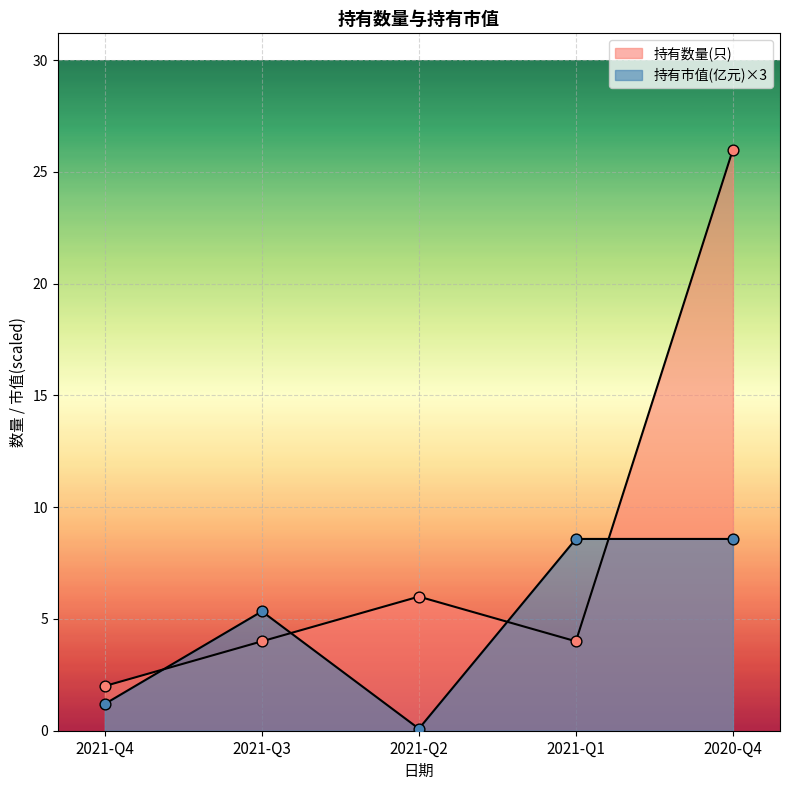

Which series has the largest total across all categories?

持有数量(只)